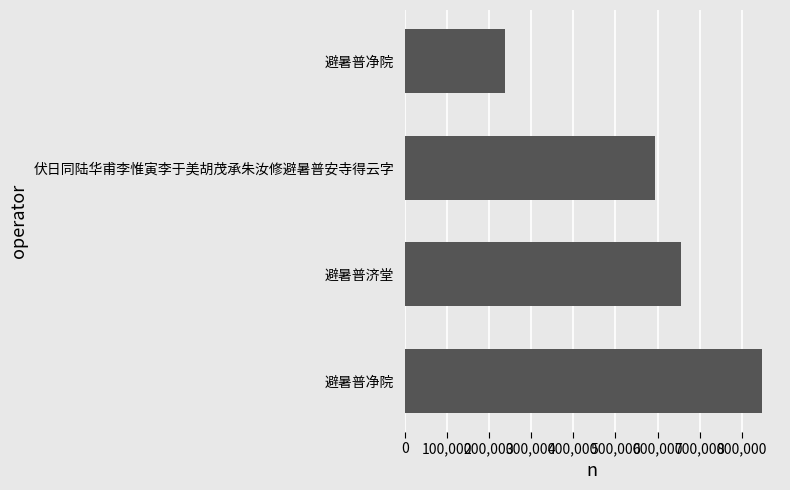

How many distinct data groups are displayed?

1